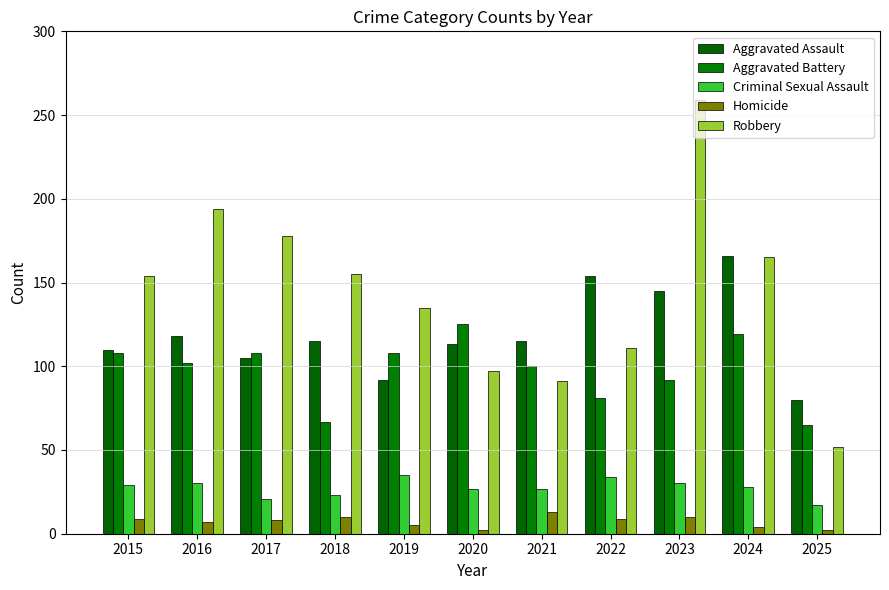

What is the spread (max minus min) of values at 2019?

130